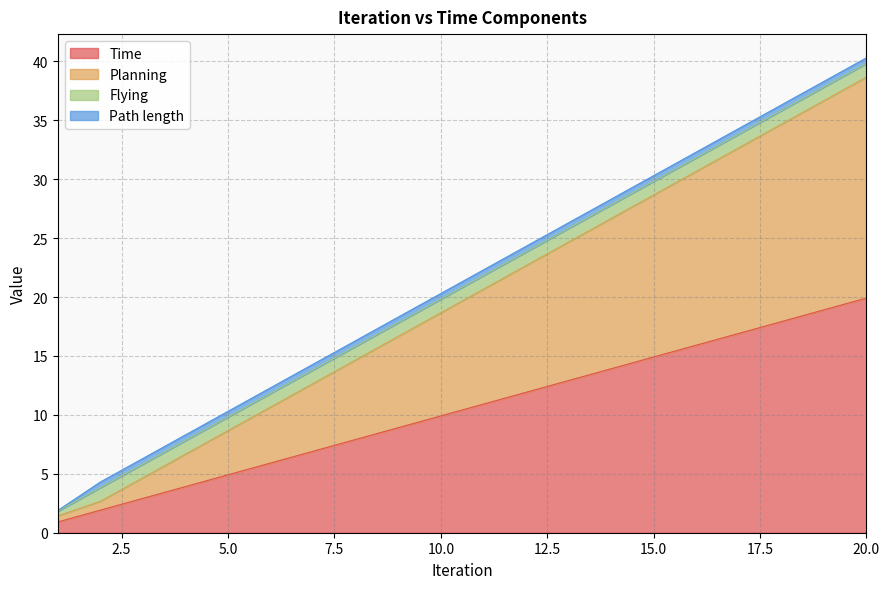

At which label is Planning closest to 20?

11